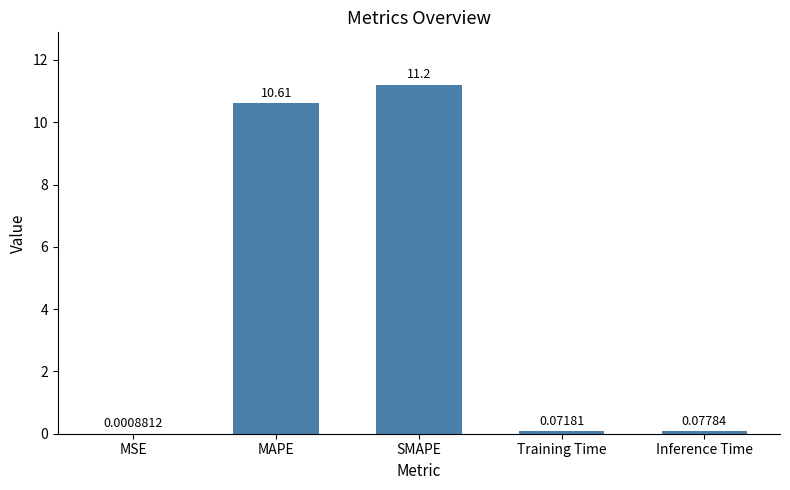

How many series are shown in this chart?

1